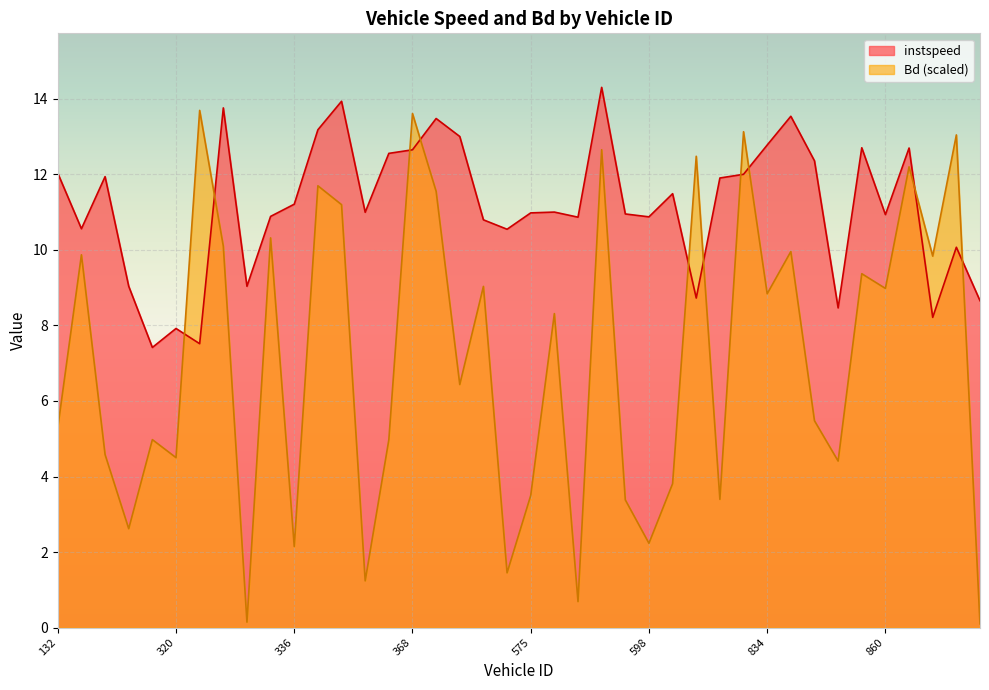

True or false: Bd has a value of 3.5 at 575.

True